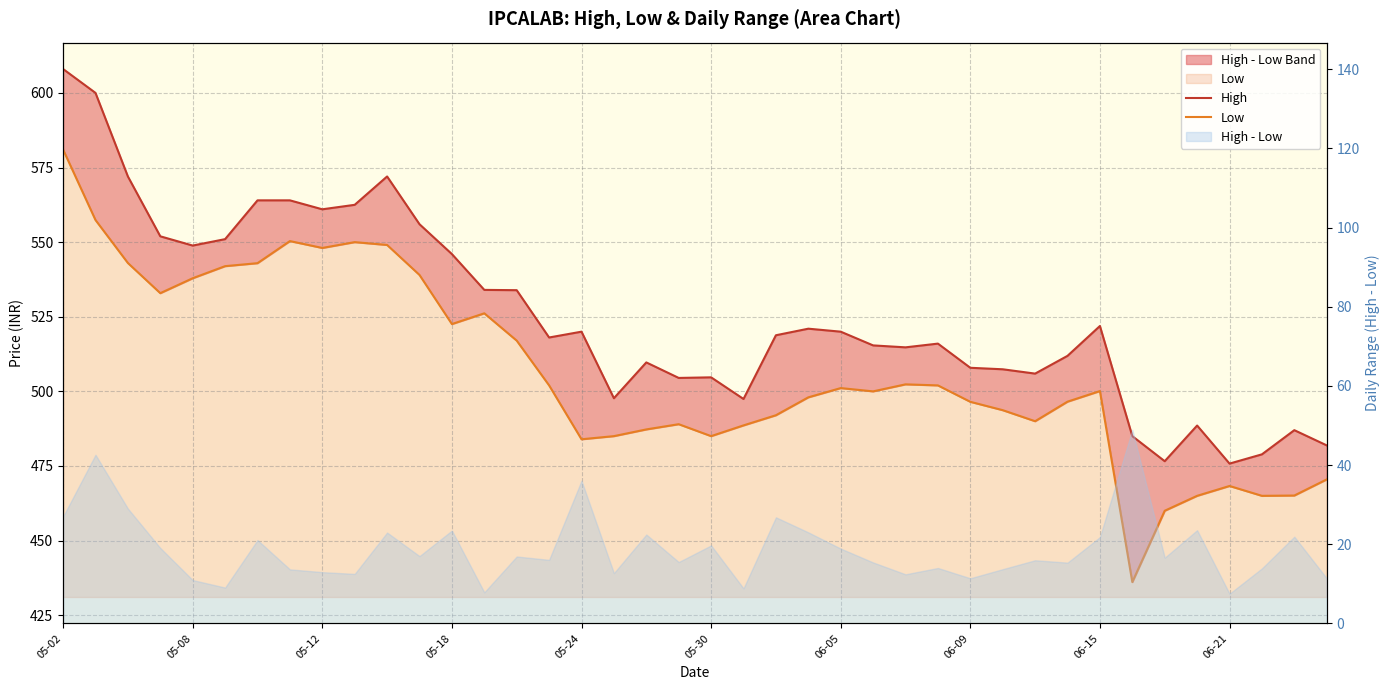

The High series shows 476.6 at 34. True or false?

True